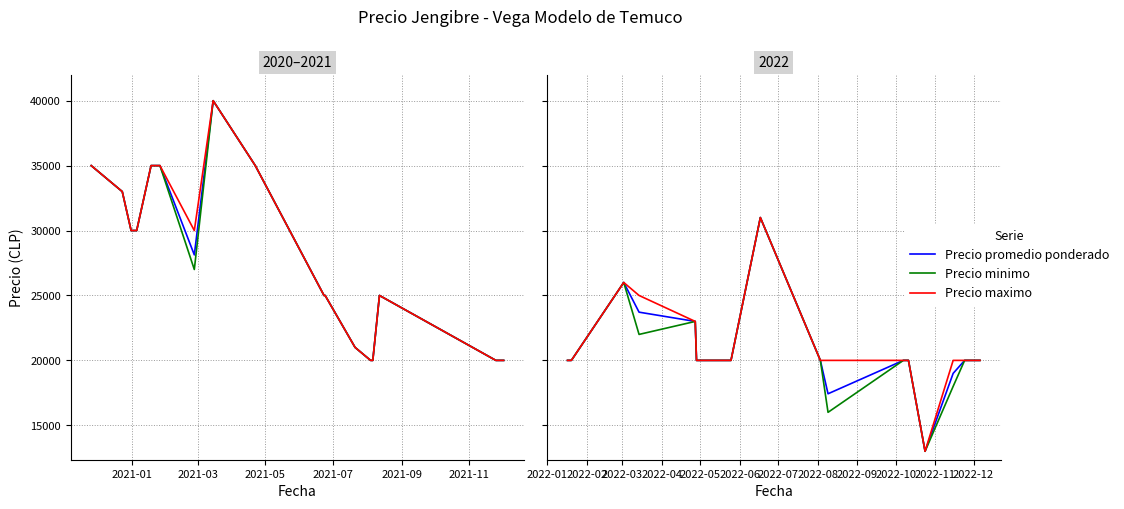

Count the number of data series in this chart.

3